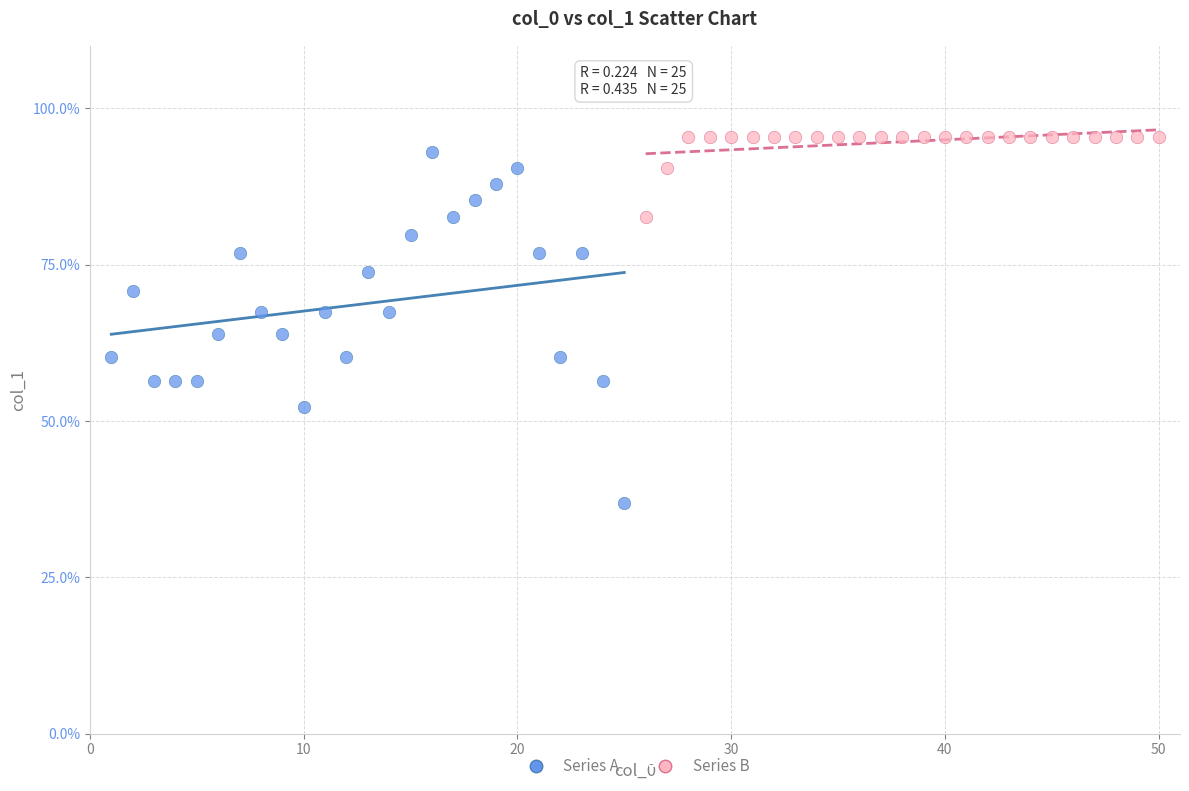

Which series has the widest spread of Y values?

Series A